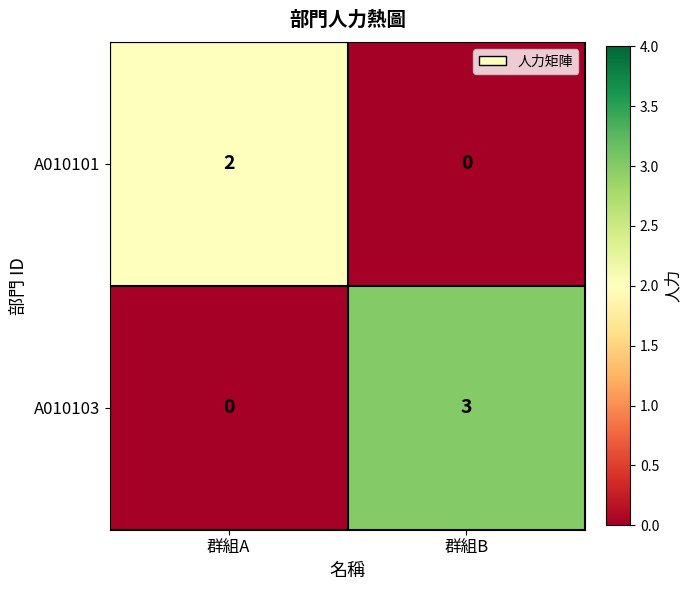

Which series changed the most between 群組A and 群組B?

A010103